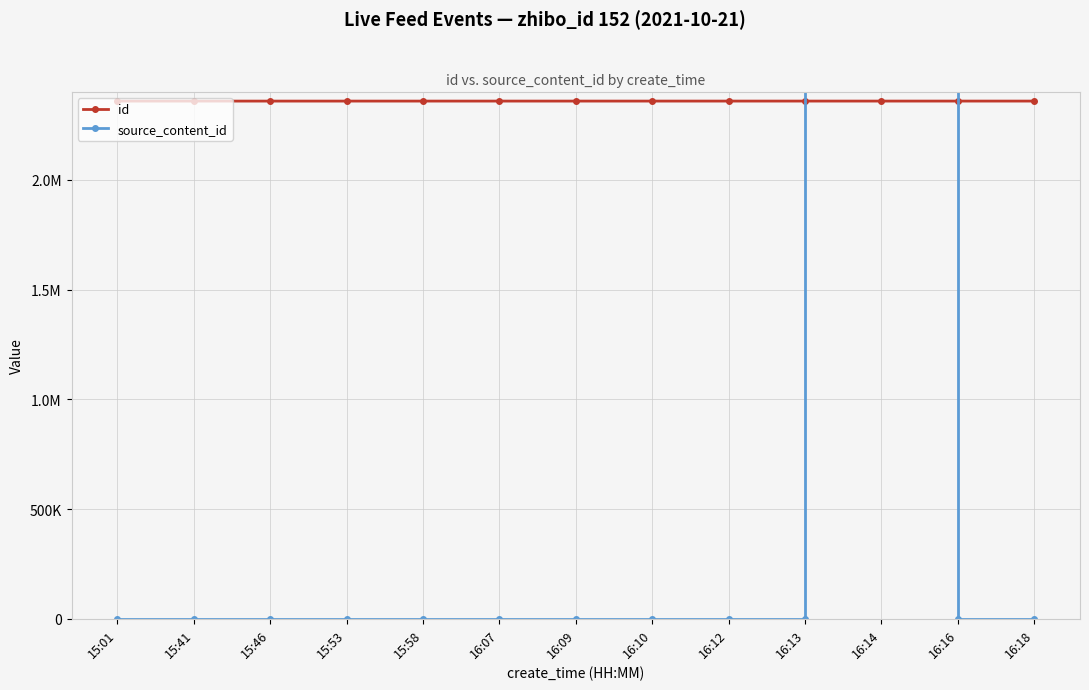

Does the chart have visible grid lines?

Yes